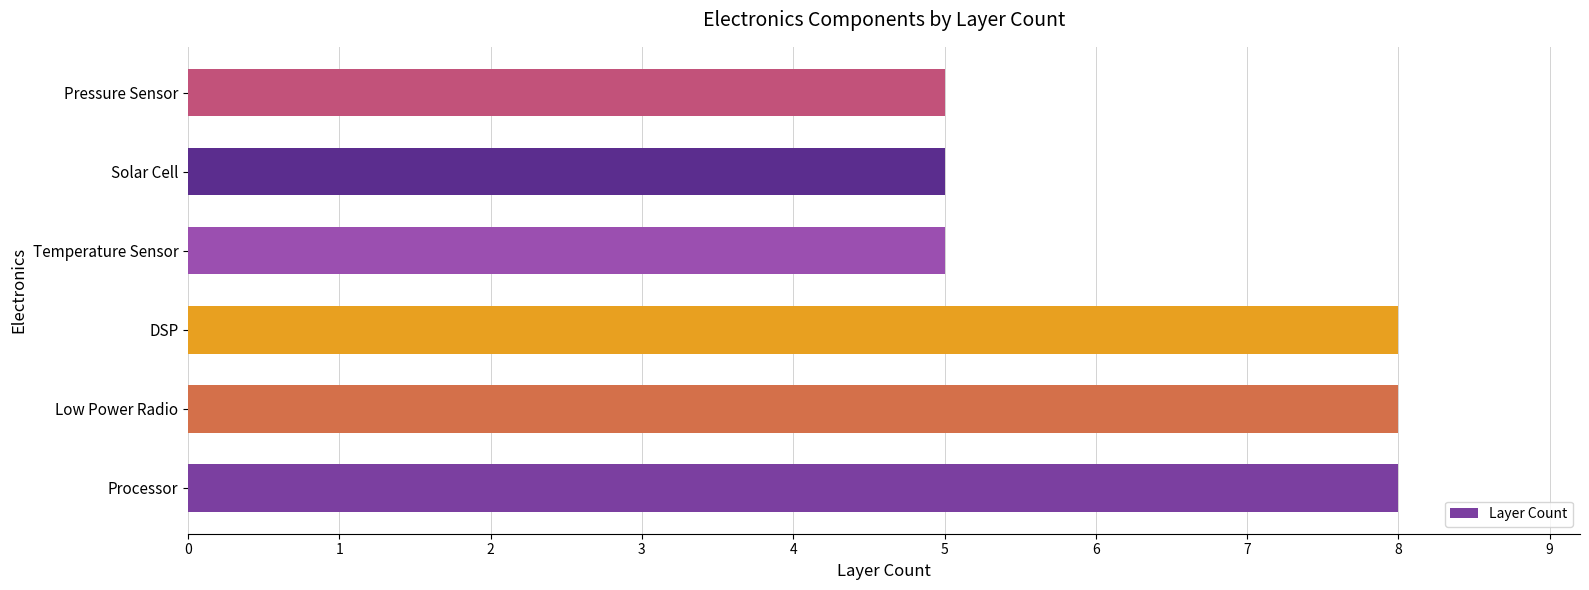

What is the sum of all values?

39